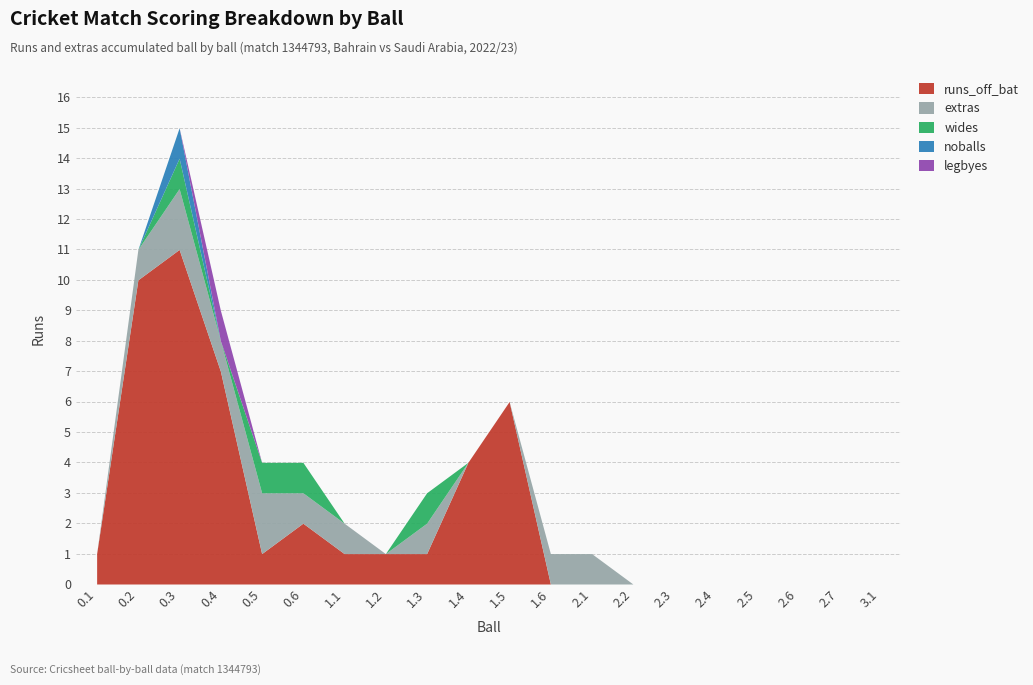

Reading right to left, what are all the values shown in this chart?

runs_off_bat: 3.1=0	2.7=0	2.6=0	2.5=0	2.4=0	2.3=0	2.2=0	2.1=0	1.6=0	1.5=6	1.4=4	1.3=1	1.2=1	1.1=1	0.6=2	0.5=1	0.4=7	0.3=11	0.2=10	0.1=1
extras: 3.1=0	2.7=0	2.6=0	2.5=0	2.4=0	2.3=0	2.2=0	2.1=1	1.6=1	1.5=0	1.4=0	1.3=1	1.2=0	1.1=1	0.6=1	0.5=2	0.4=1	0.3=2	0.2=1	0.1=0
wides: 3.1=0	2.7=0	2.6=0	2.5=0	2.4=0	2.3=0	2.2=0	2.1=0	1.6=0	1.5=0	1.4=0	1.3=1	1.2=0	1.1=0	0.6=1	0.5=1	0.4=0	0.3=1	0.2=0	0.1=0
noballs: 3.1=0	2.7=0	2.6=0	2.5=0	2.4=0	2.3=0	2.2=0	2.1=0	1.6=0	1.5=0	1.4=0	1.3=0	1.2=0	1.1=0	0.6=0	0.5=0	0.4=0	0.3=1	0.2=0	0.1=0
legbyes: 3.1=0	2.7=0	2.6=0	2.5=0	2.4=0	2.3=0	2.2=0	2.1=0	1.6=0	1.5=0	1.4=0	1.3=0	1.2=0	1.1=0	0.6=0	0.5=0	0.4=1	0.3=0	0.2=0	0.1=0